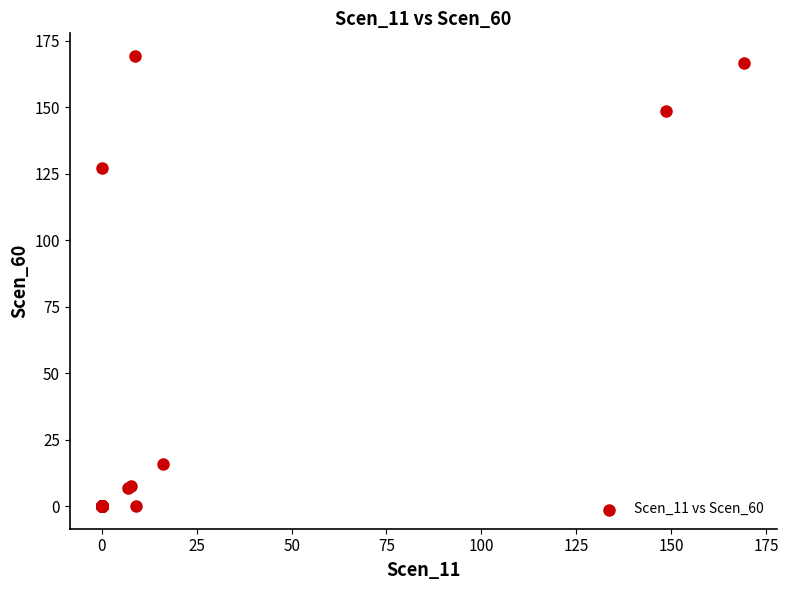

What Y value in the scatter plot is closest to 84?

127.2